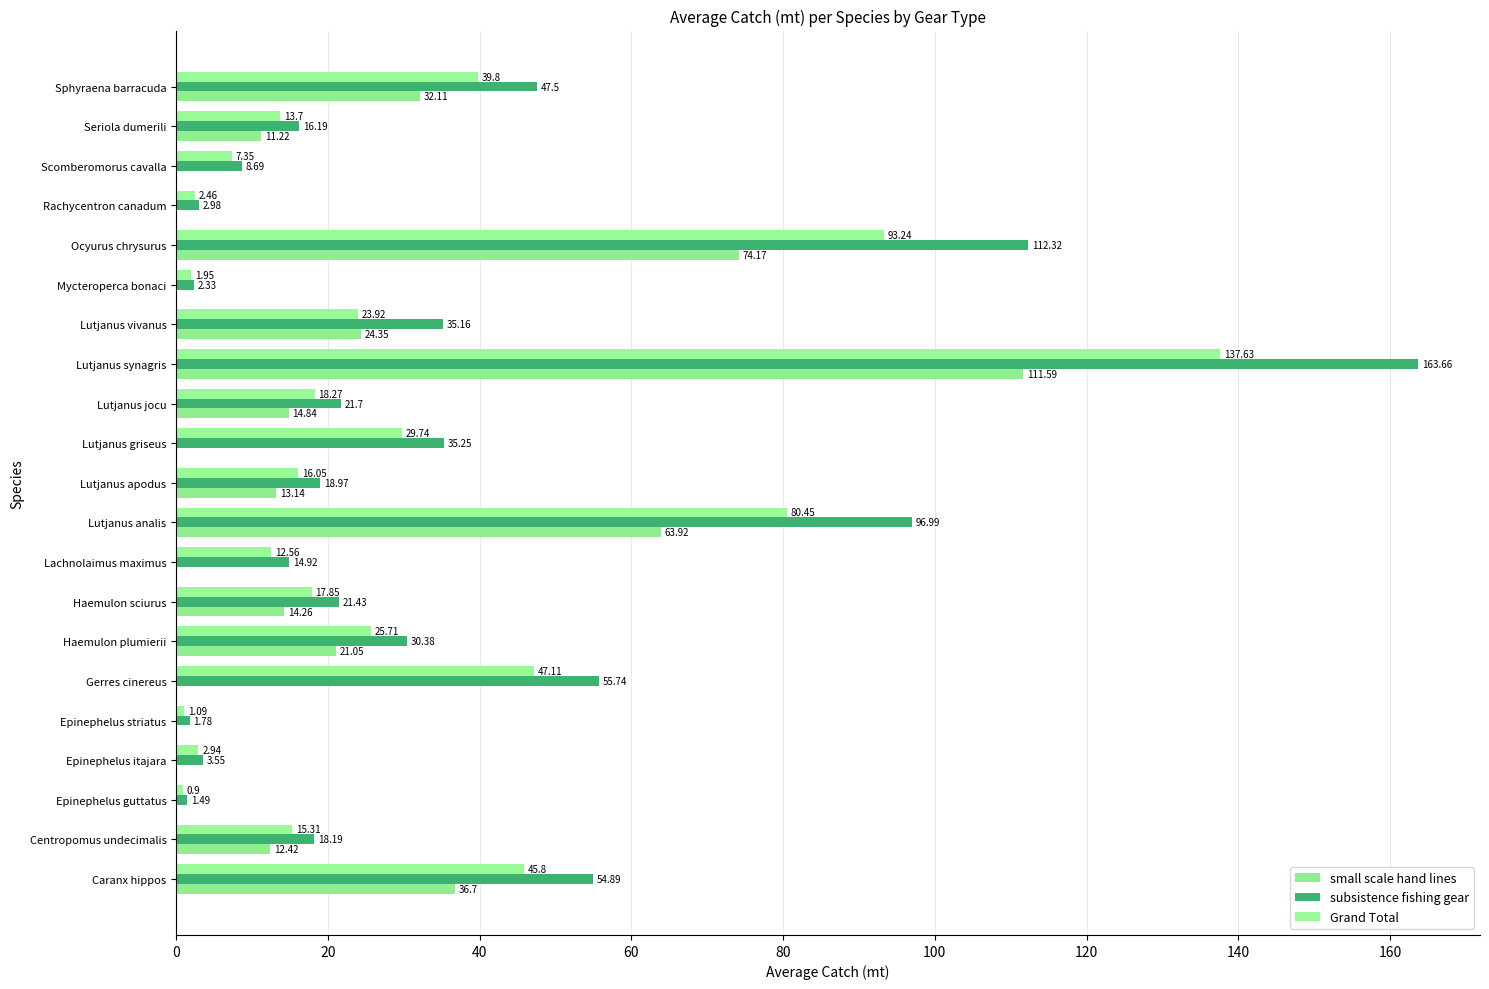

How many data points does each series have?

21